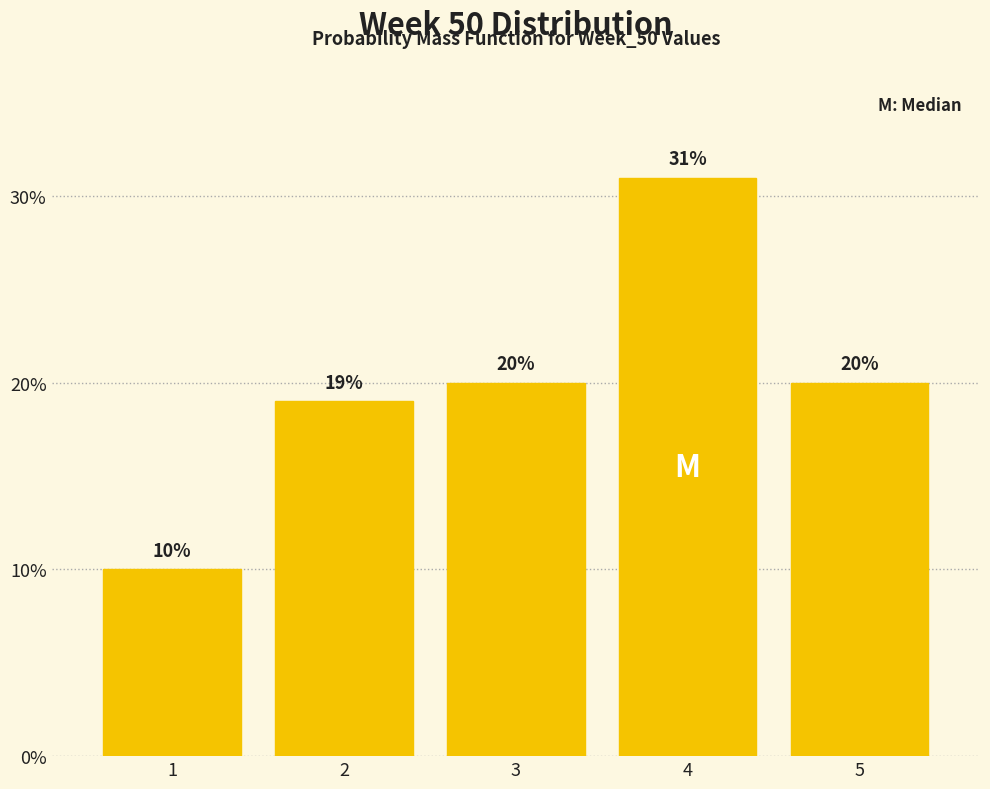

Reading left to right, extract all data points from this chart.

10	19	20	31	20